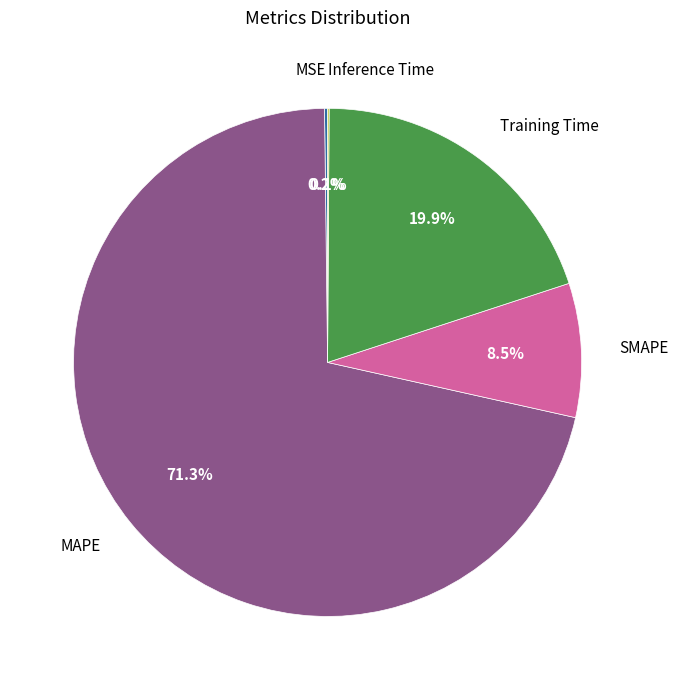

What is the largest slice in the pie chart?

MAPE